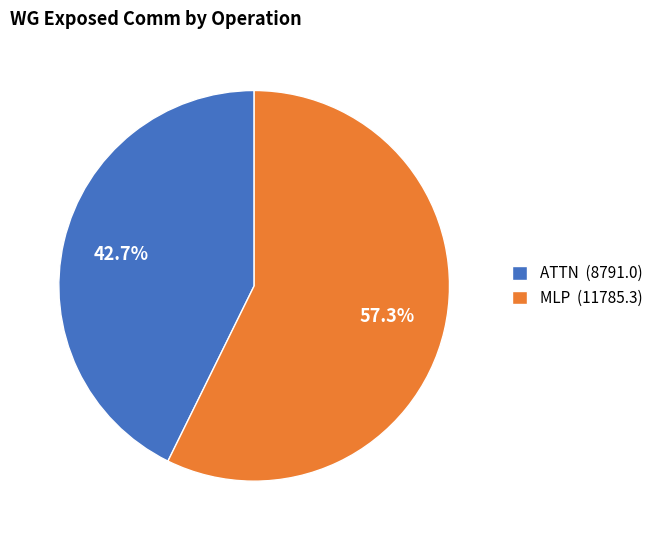

To the nearest percent, what is the difference between the largest and smallest slice percentages?

15%